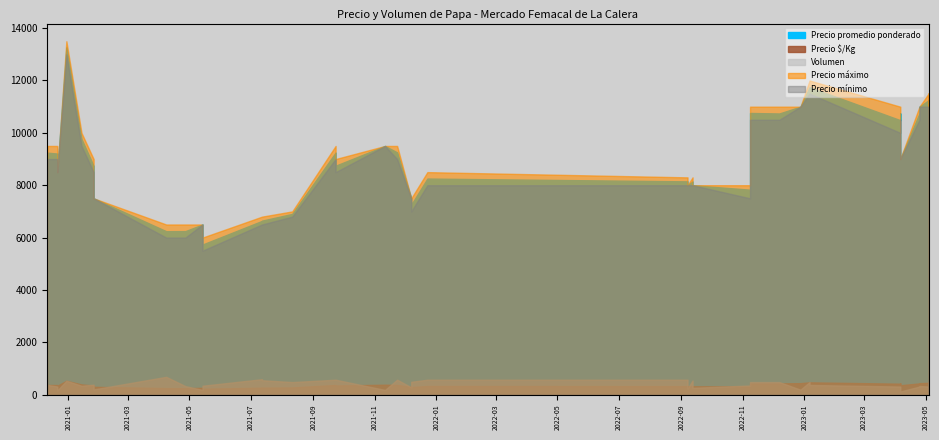

What is the difference between the second highest and minimum values in the Precio máximo series?

6000